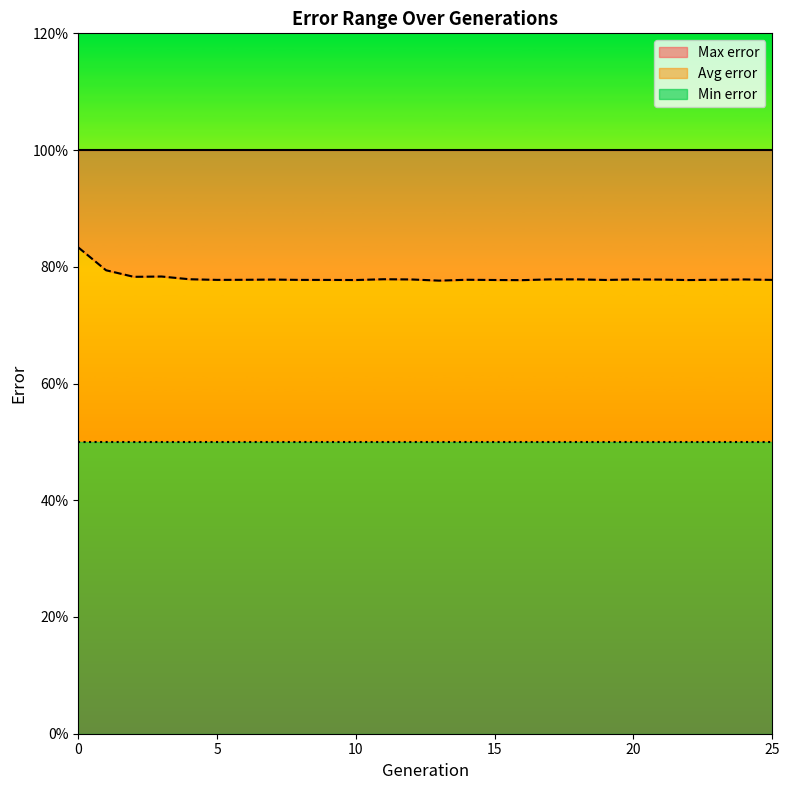

What is the approximate value of Avg error at 11?

0.8